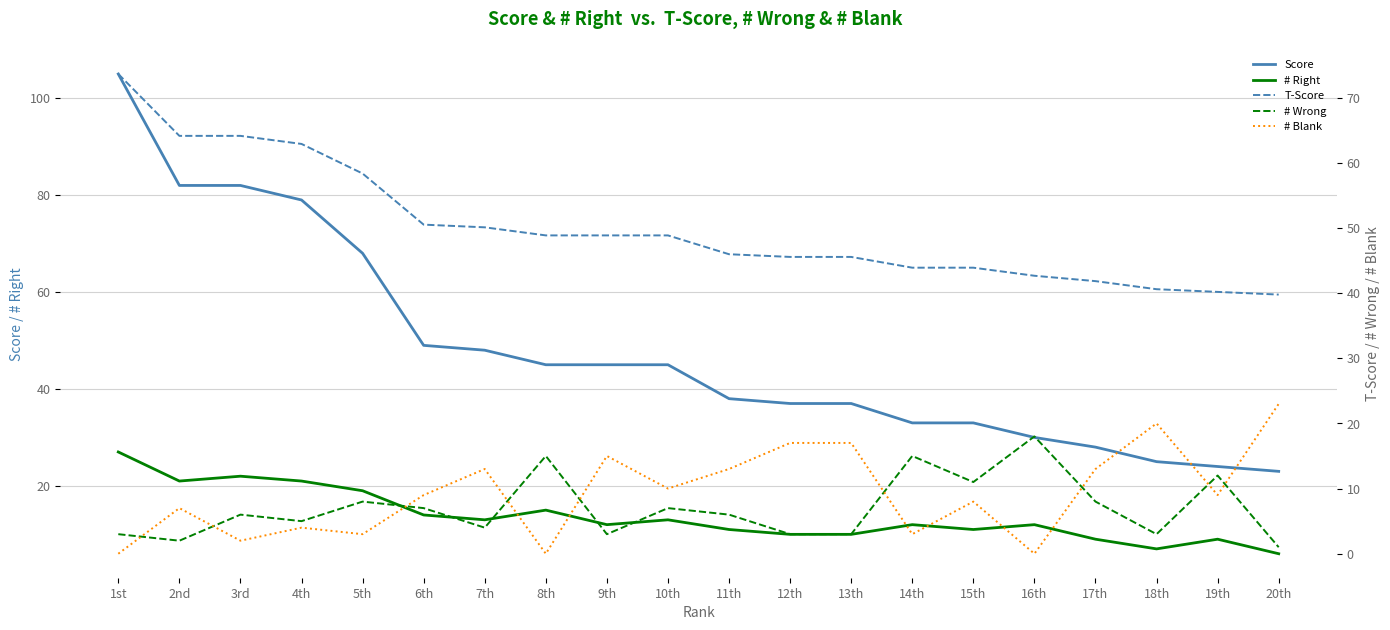

Which series changed the most between 2nd and 16th?

Score